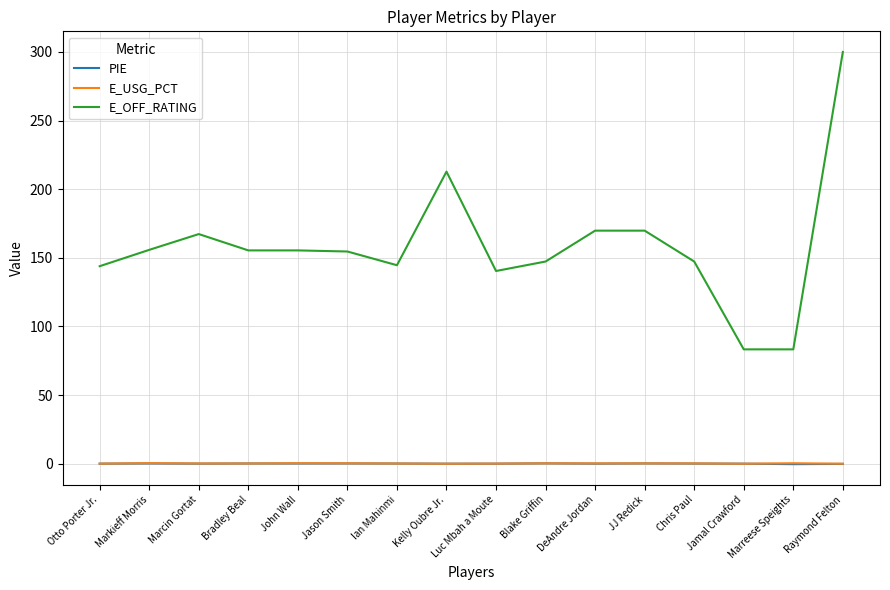

What is the total value across all series at Marcin Gortat?

167.5